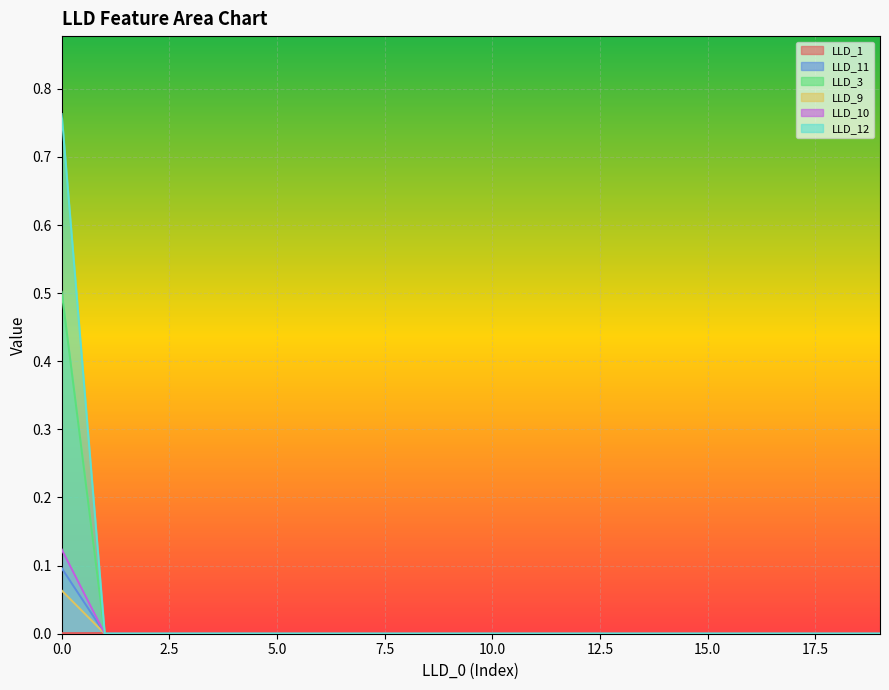

True or false: LLD_11 has a value of 0.0 at 7.

True